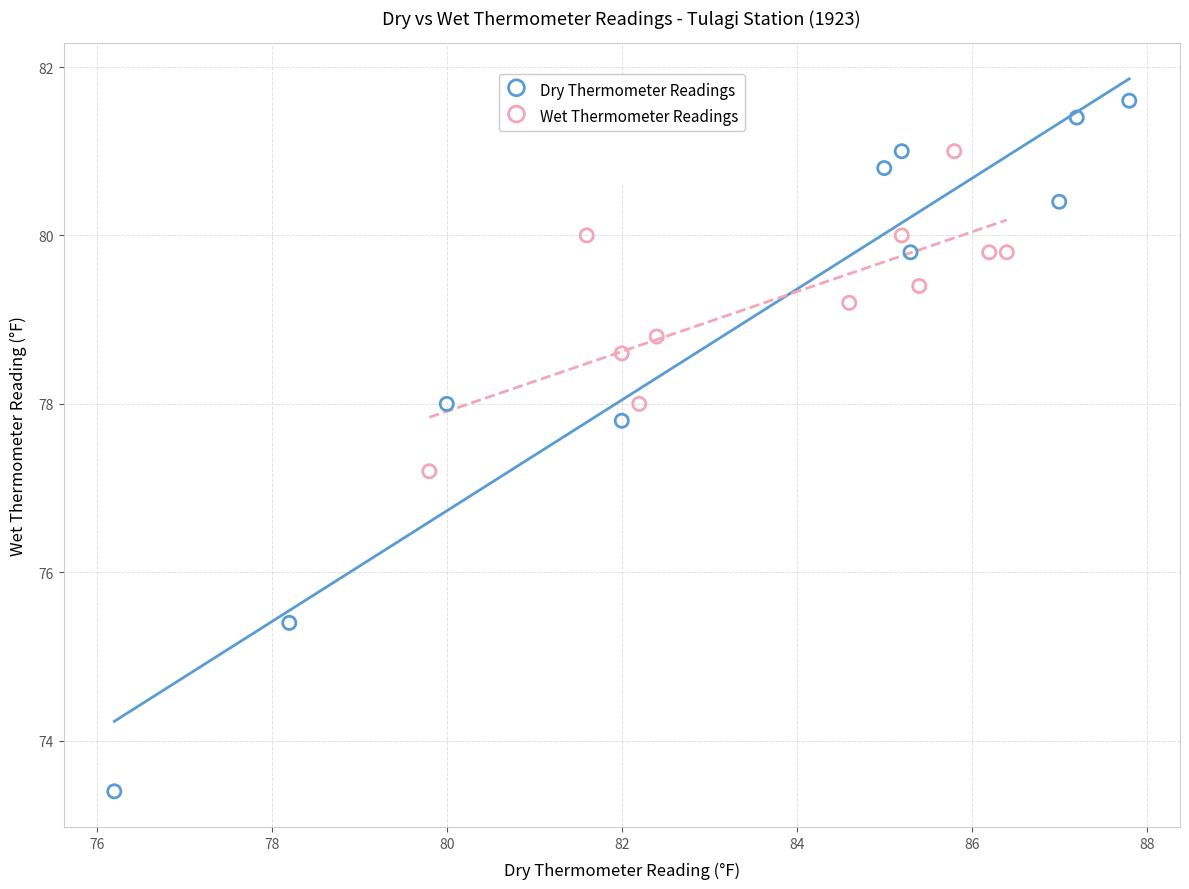

Which series has the largest Y range (max minus min)?

Dry Thermometer Readings